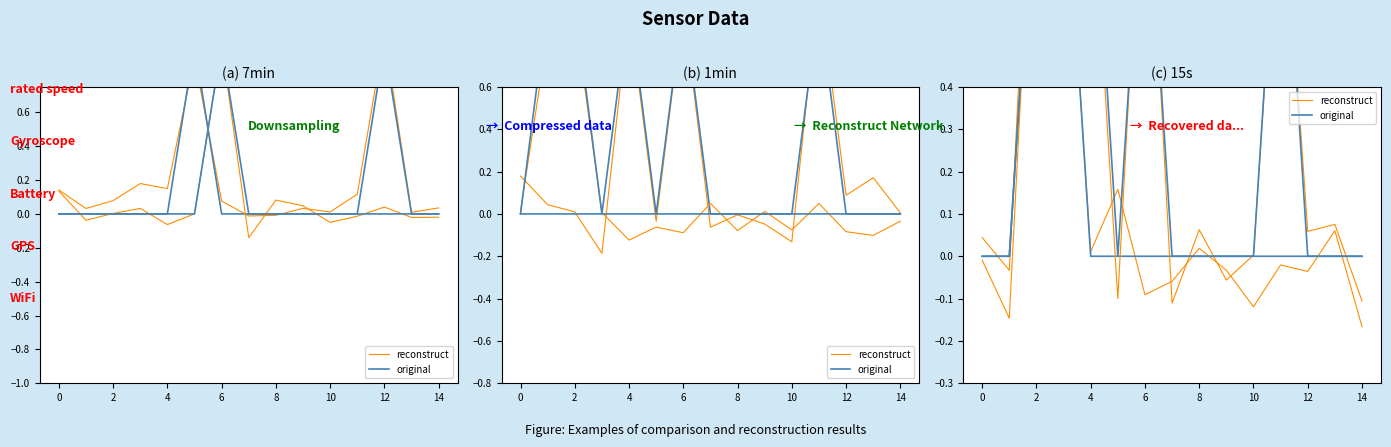

How many lines are shown in the chart?

2